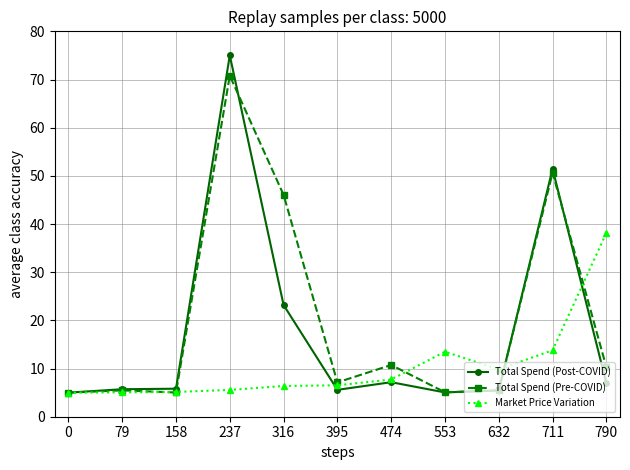

In Total Spend (Post-COVID), how many points are higher than both neighbors (excluding endpoints)?

3